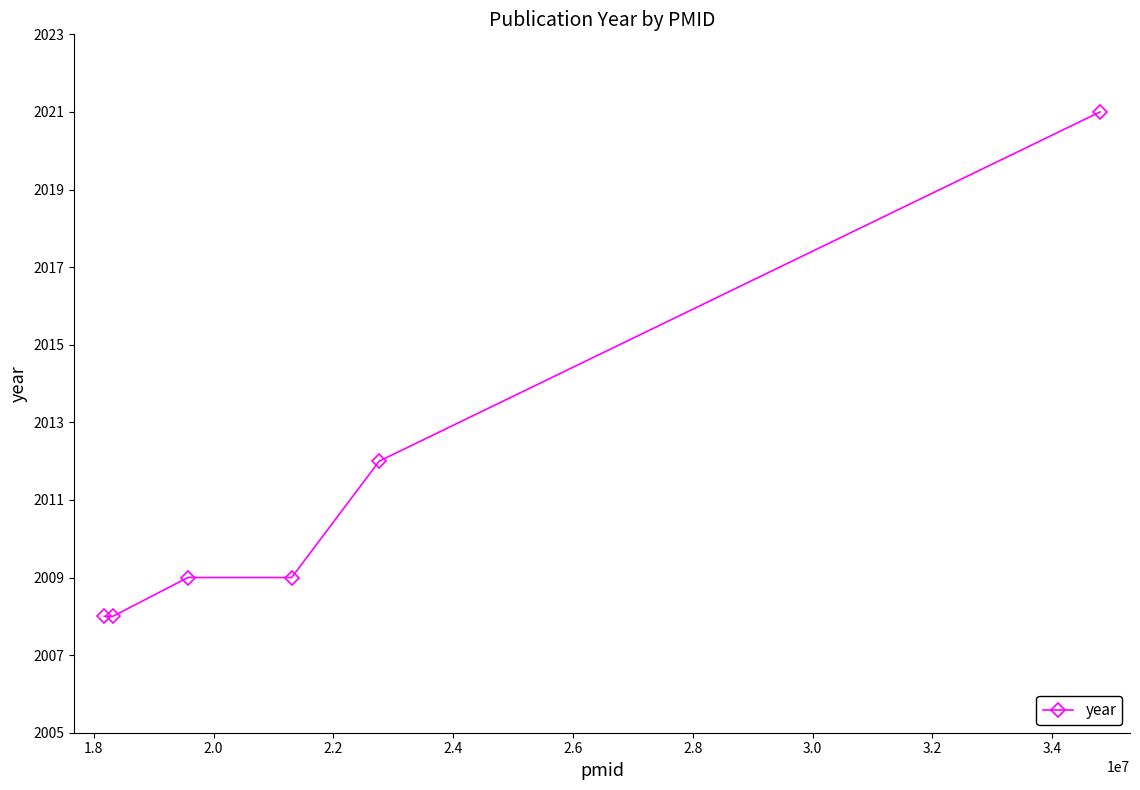

What is the average value?

2011